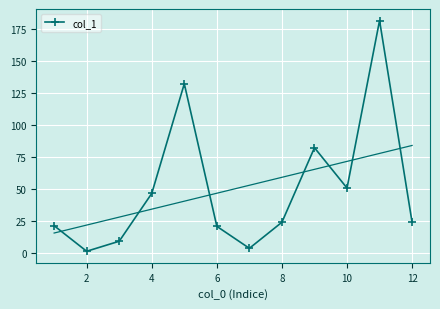

The col_1 series shows 10.5 at 8. True or false?

False